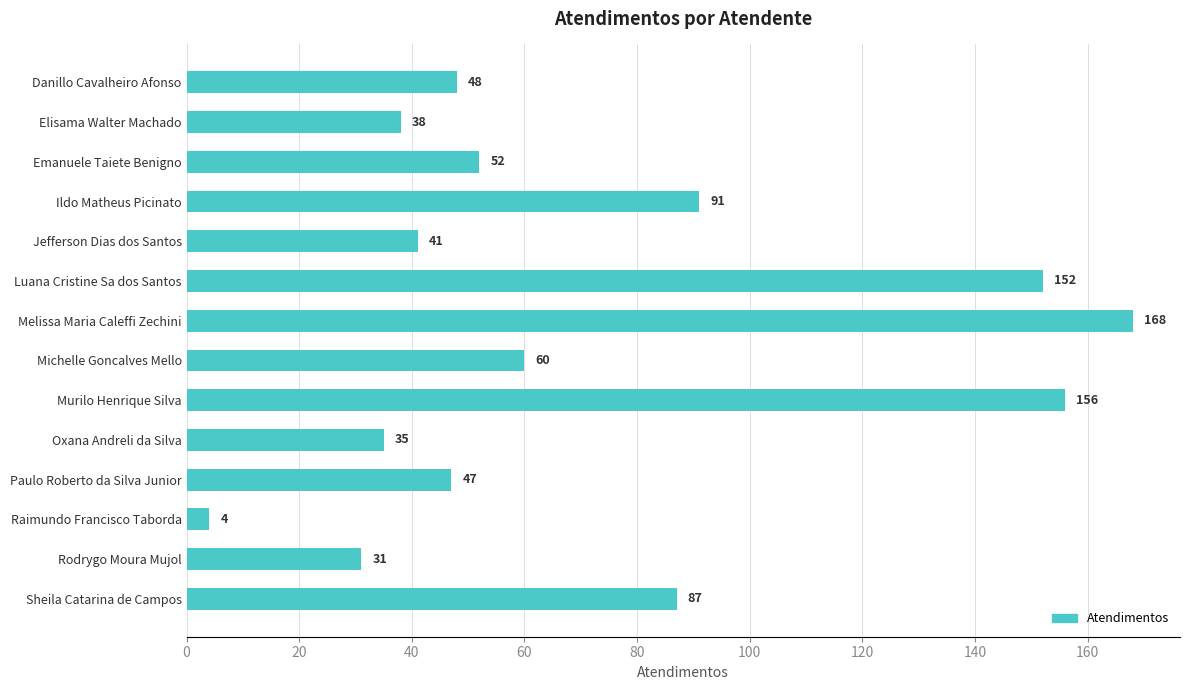

How many values are below 52?

7